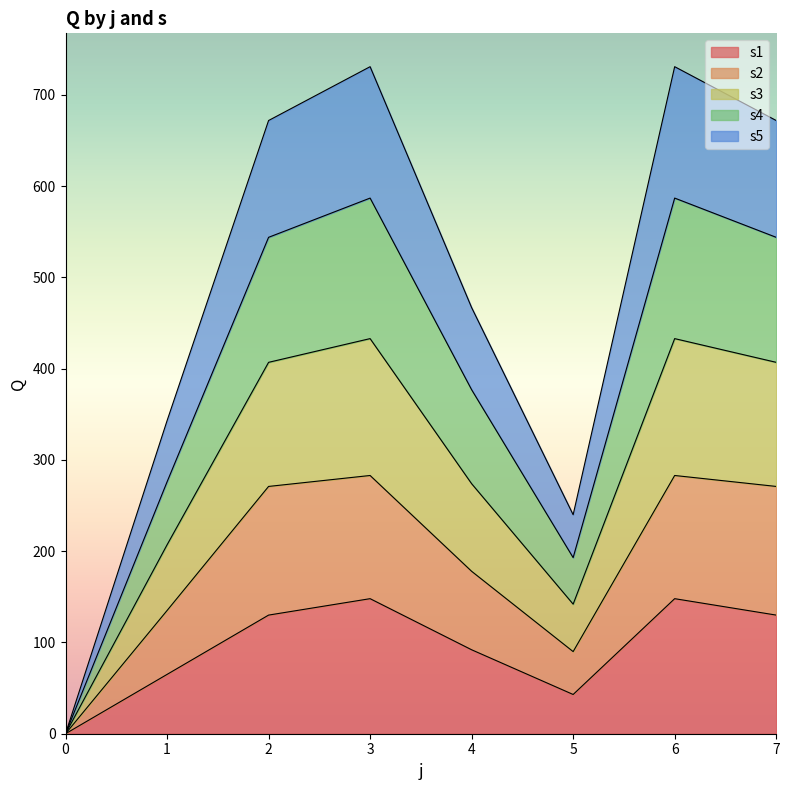

What is the value of the s1 point at the 4th from the left?

148